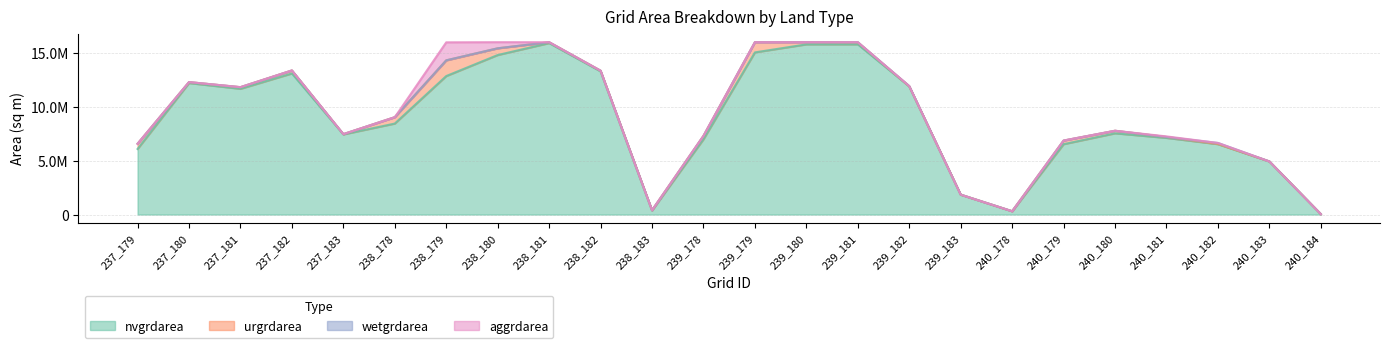

Does the chart display data point markers on the line(s)?

No